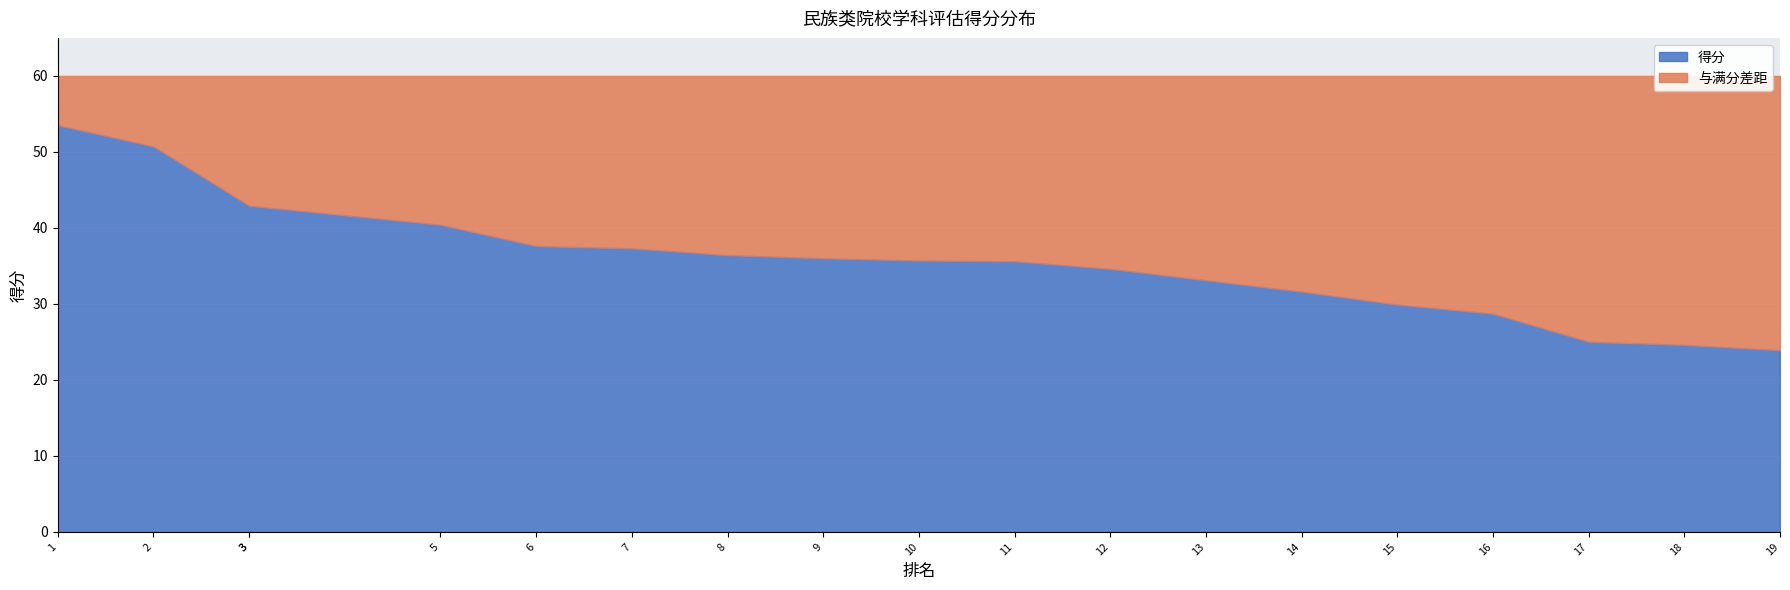

What position from the right is 四川民族学院?

1